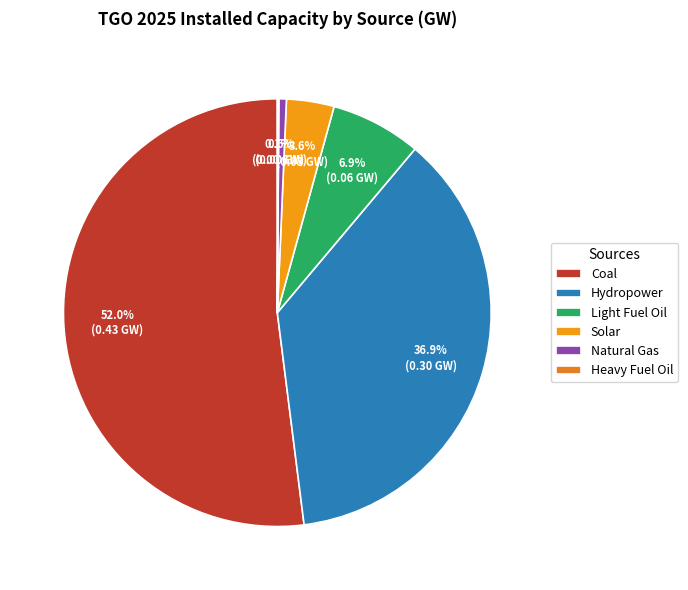

Does Coal account for over 50% of the chart?

Yes